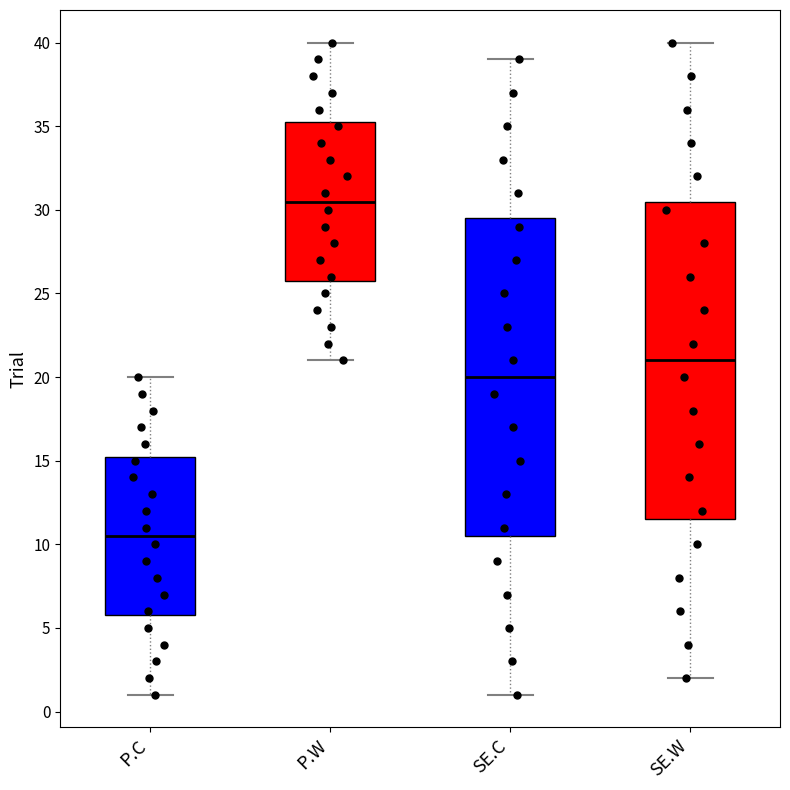

Which box's median line is the lowest?

P.C